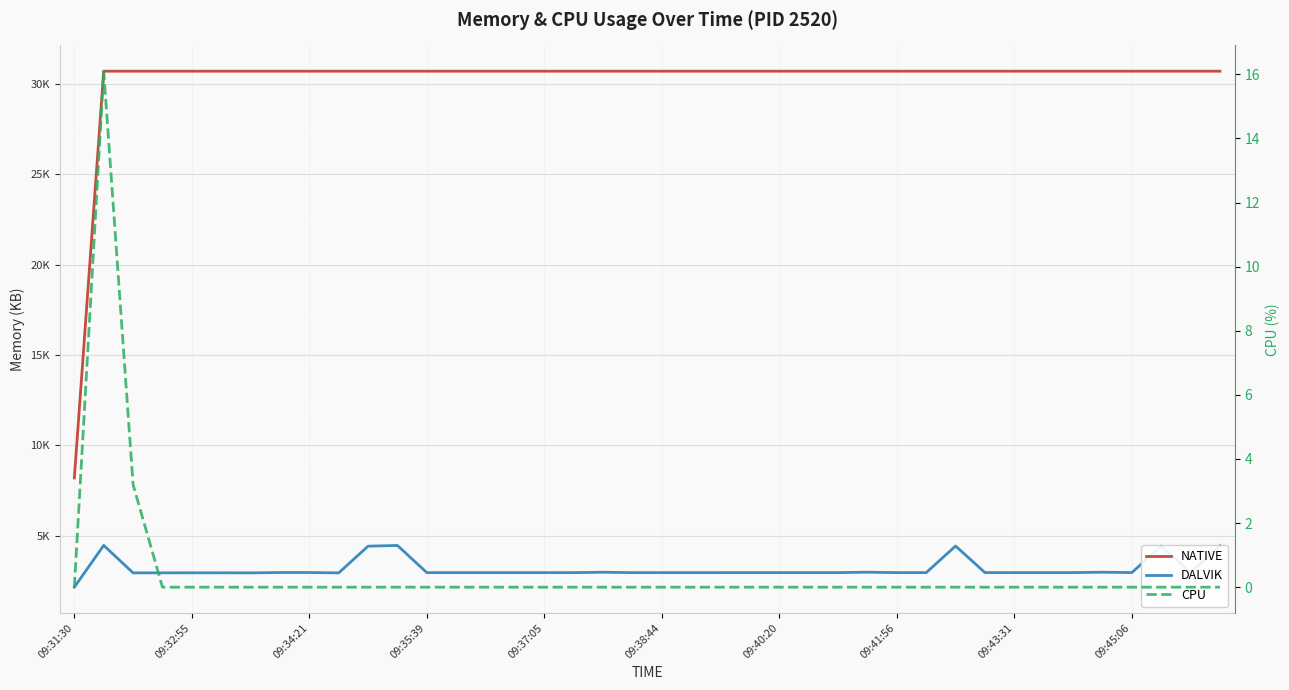

Is it true that NATIVE equals 11469.0 at 10?

False